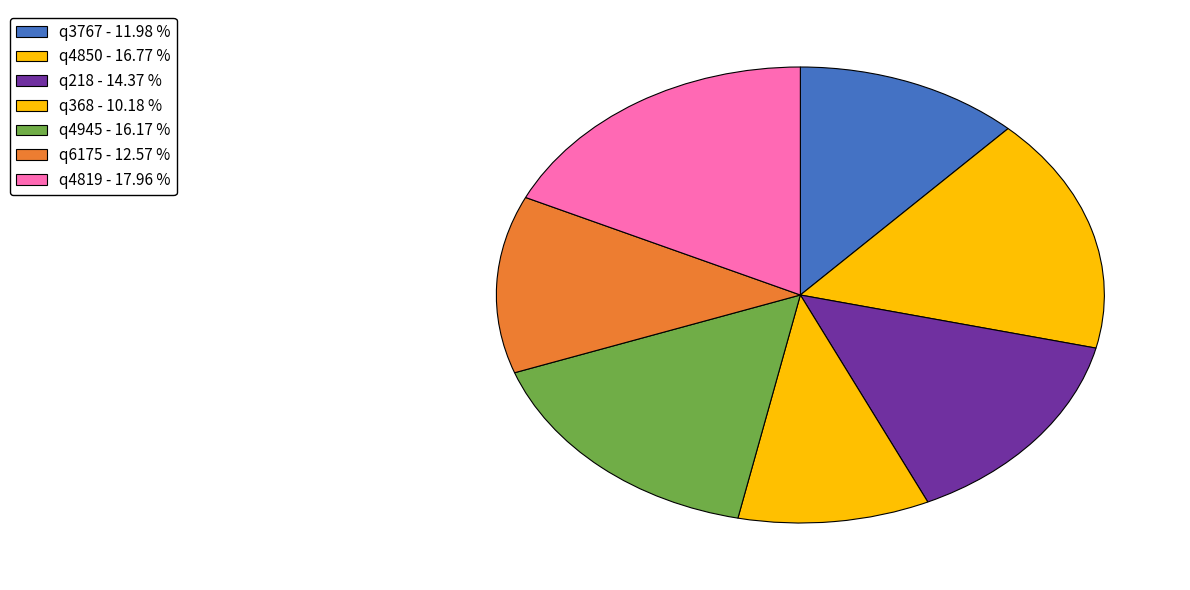

Is it true that q368 is 10% of the pie?

True